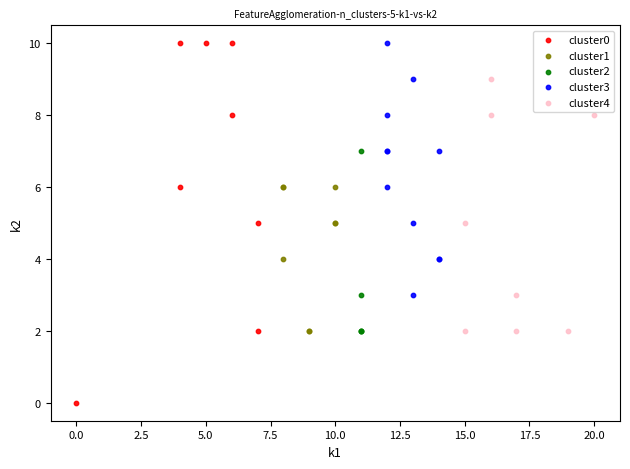

Which series has the largest Y range (max minus min)?

cluster0